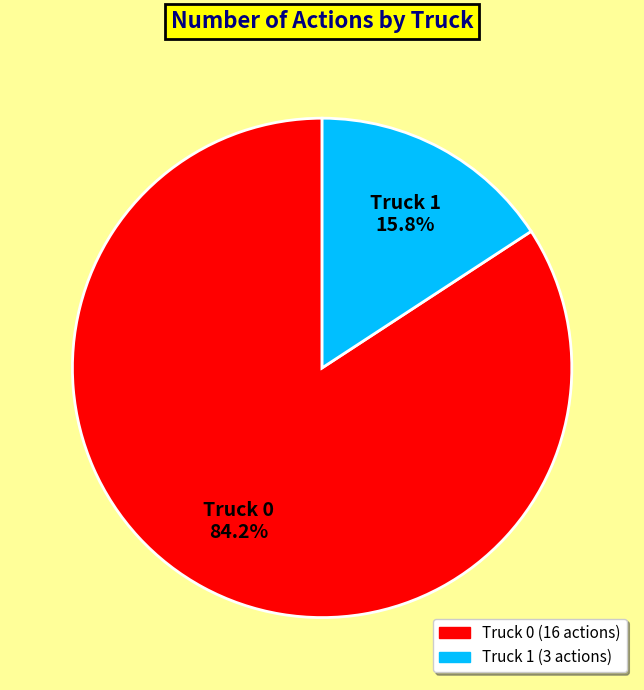

Is it true that Truck 0 is 70% of the pie?

False